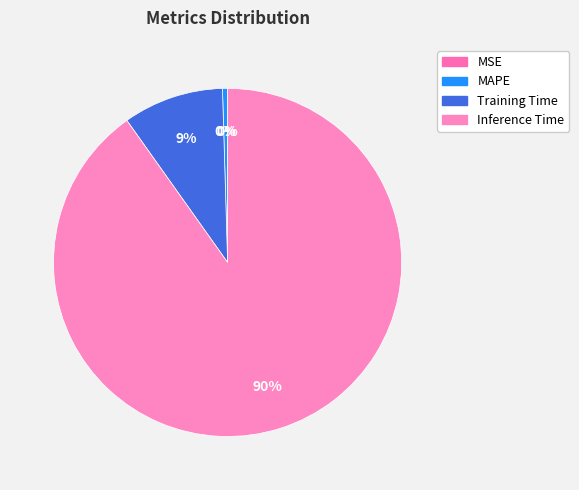

What percentage is NOT represented by Inference Time?

9.8%